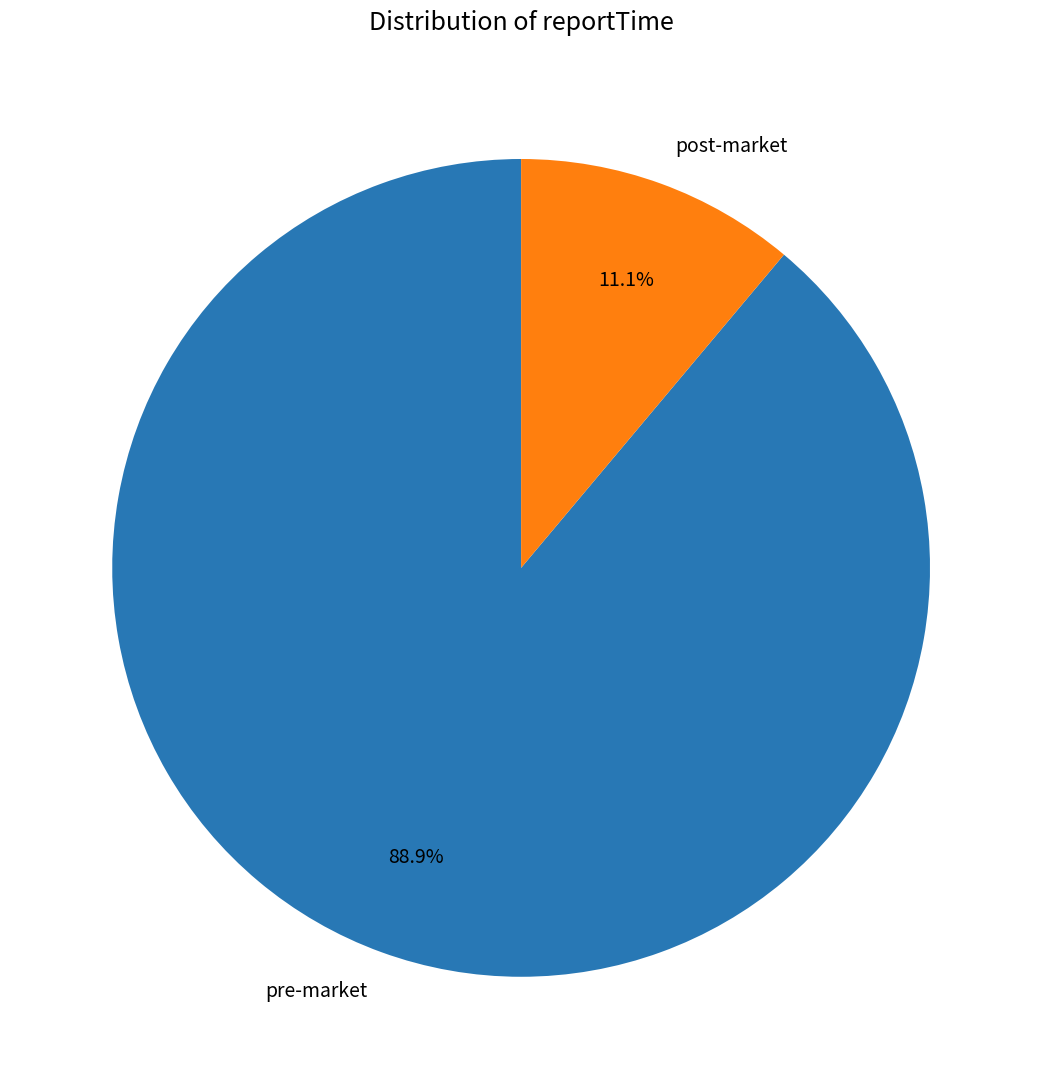

To the nearest percent, what percentage of the pie is pre-market?

89%